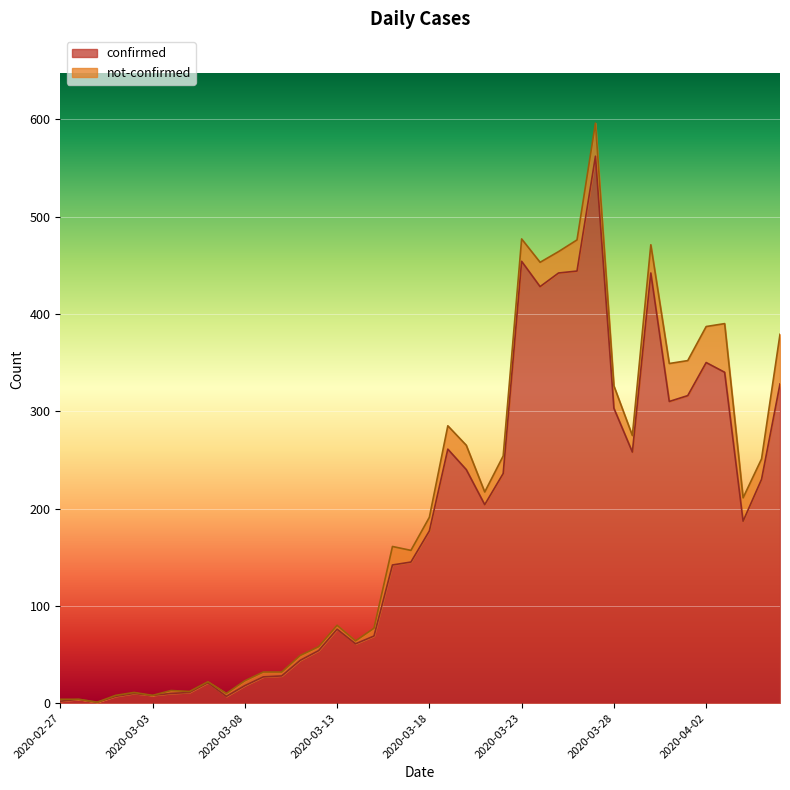

What is the maximum value for confirmed?

562